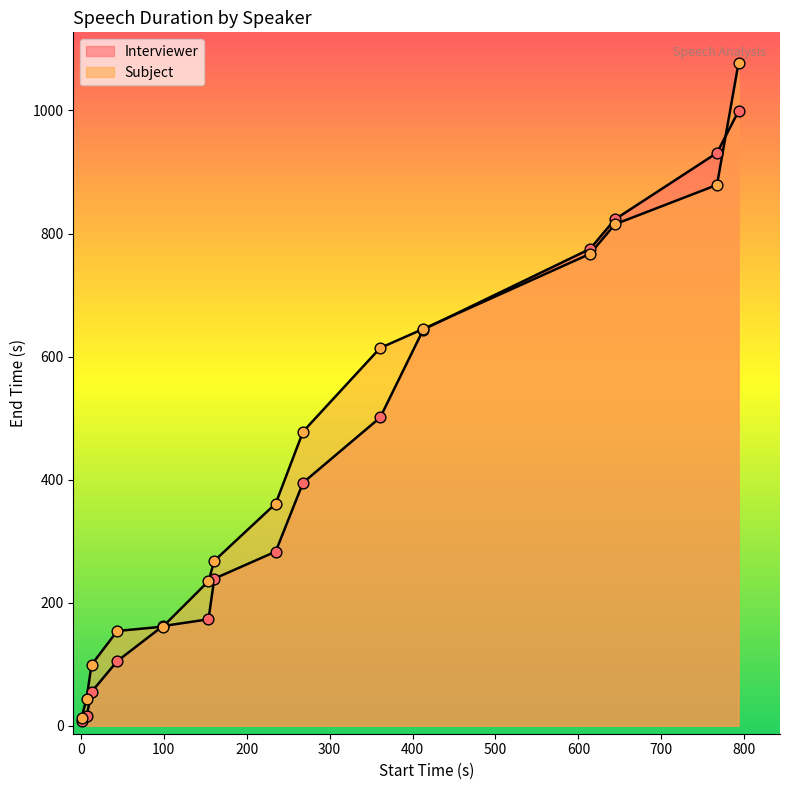

What are all the series names shown in the legend?

Interviewer, Subject